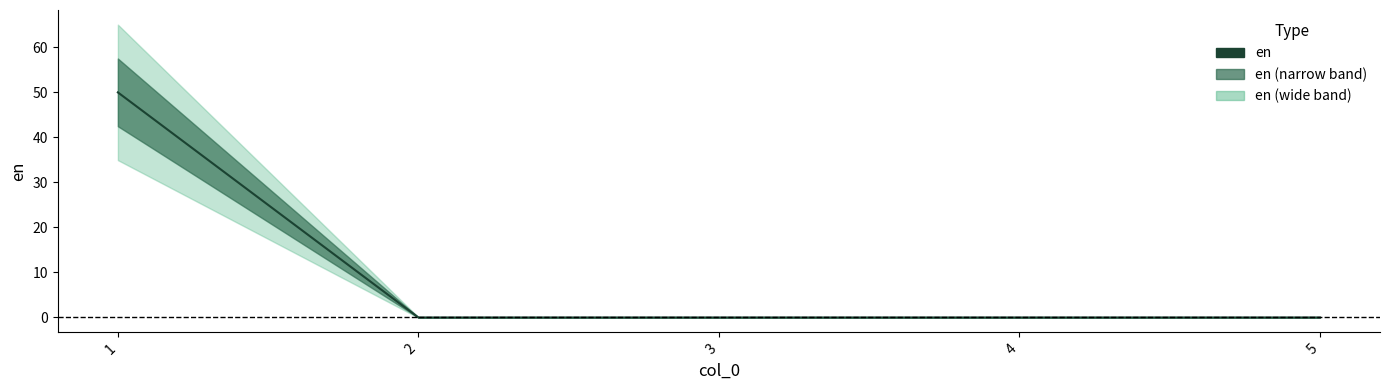

What is the sum of the values at 2 and 1?

50